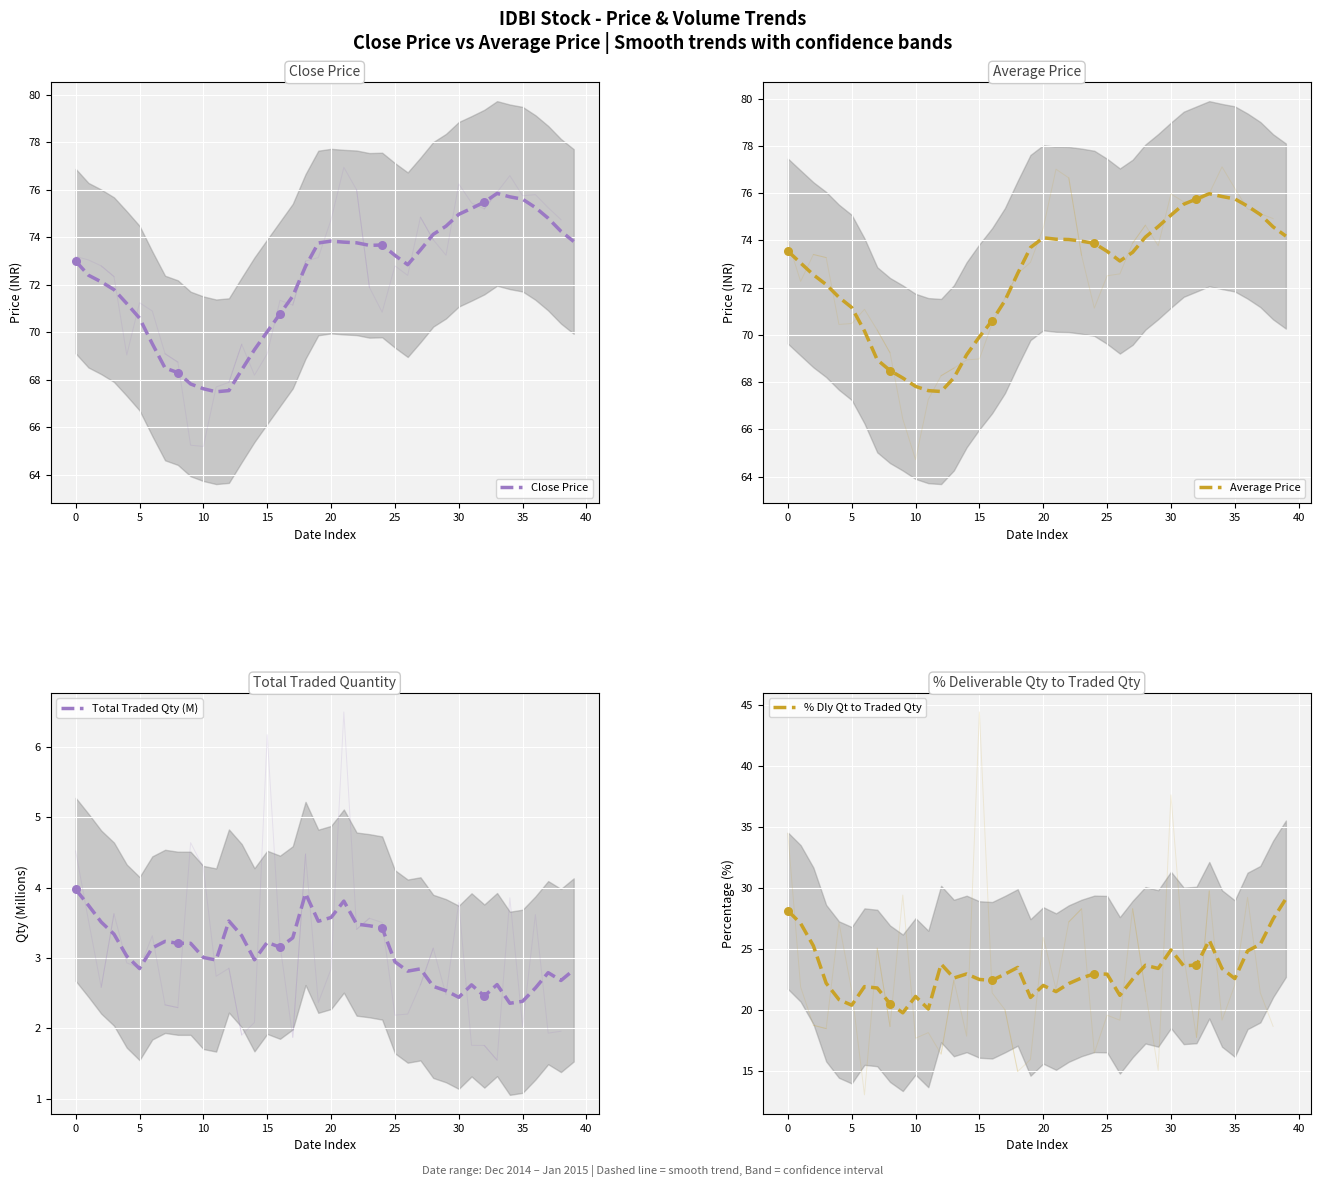

At how many categories does at least one series exceed 33?

40